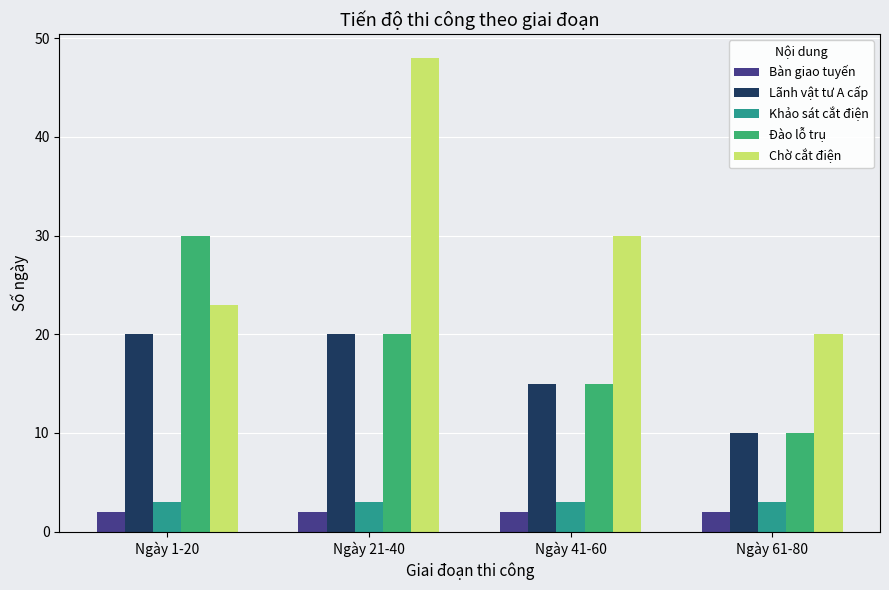

Where does the Chờ cắt điện series first go above 30?

Ngày 21-40